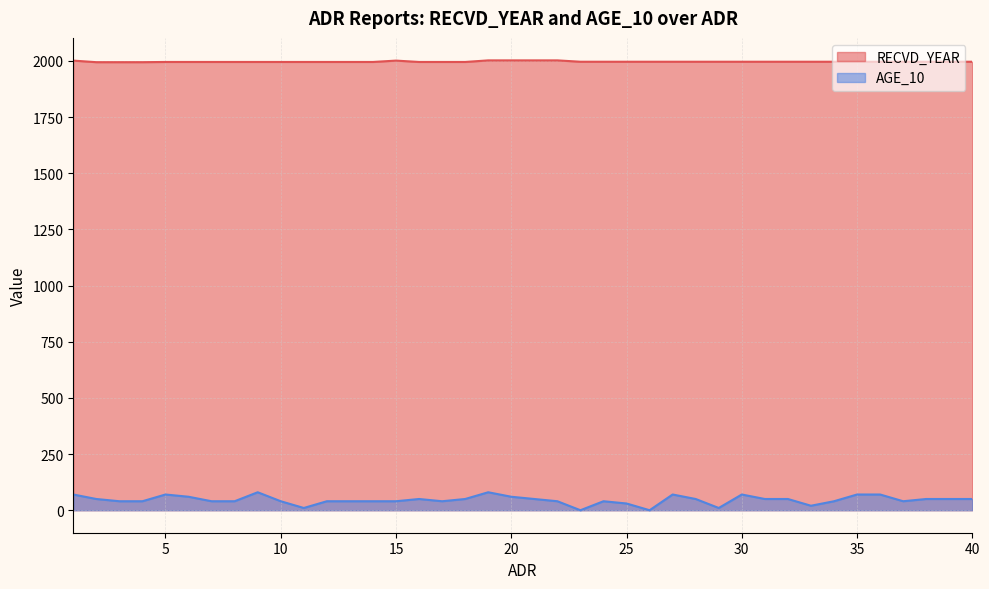

What is the maximum value shown in the chart?

2002